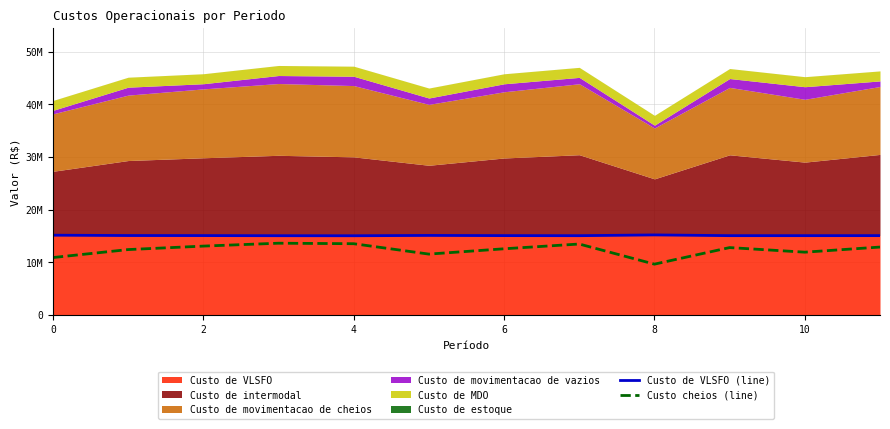

Is it true that Custo de VLSFO (line) equals 15065927.6 at 9?

True